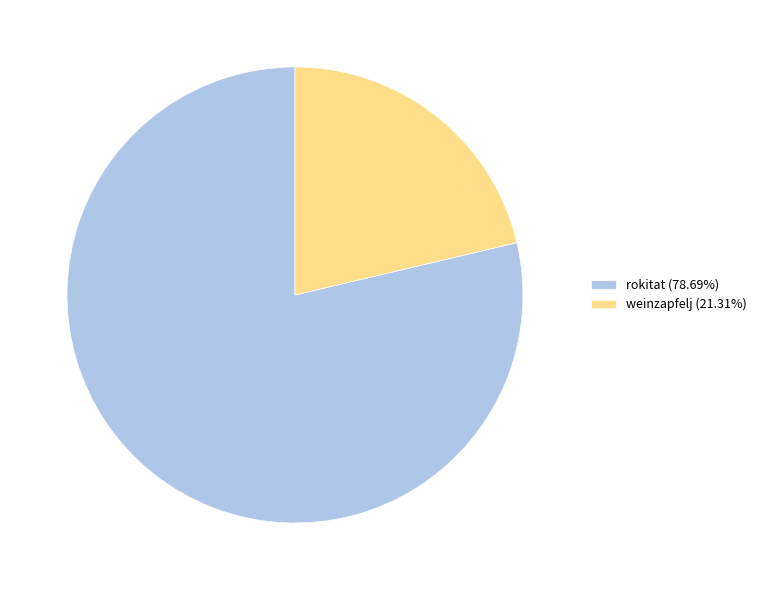

Is there any slice that represents more than half of the pie?

Yes